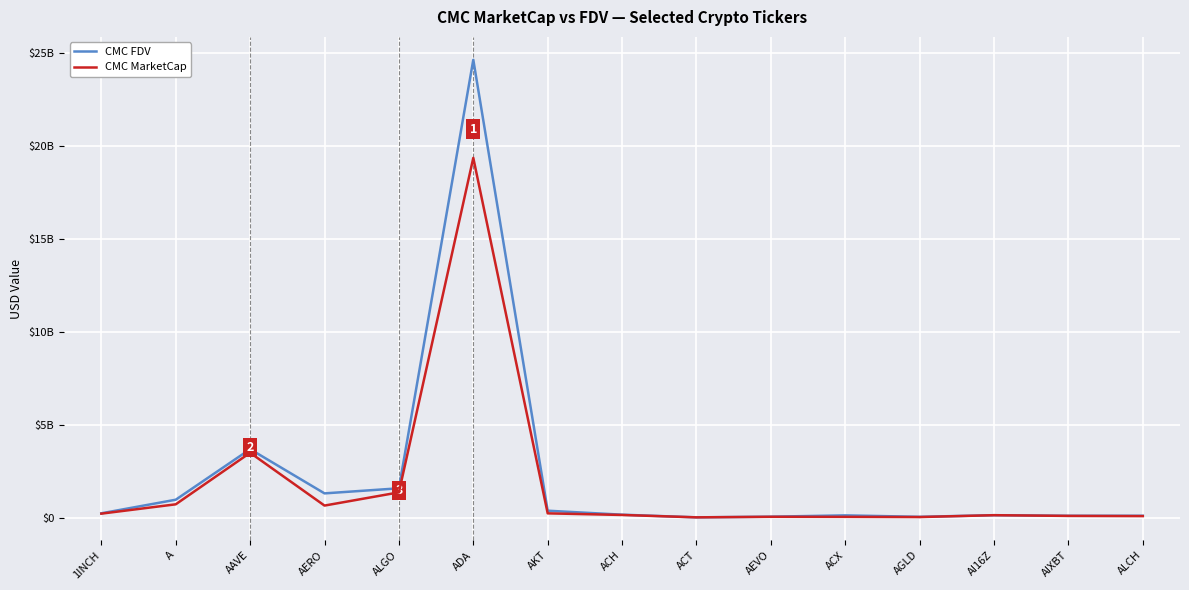

Where does the CMC FDV series first go above 180259826?

1INCH